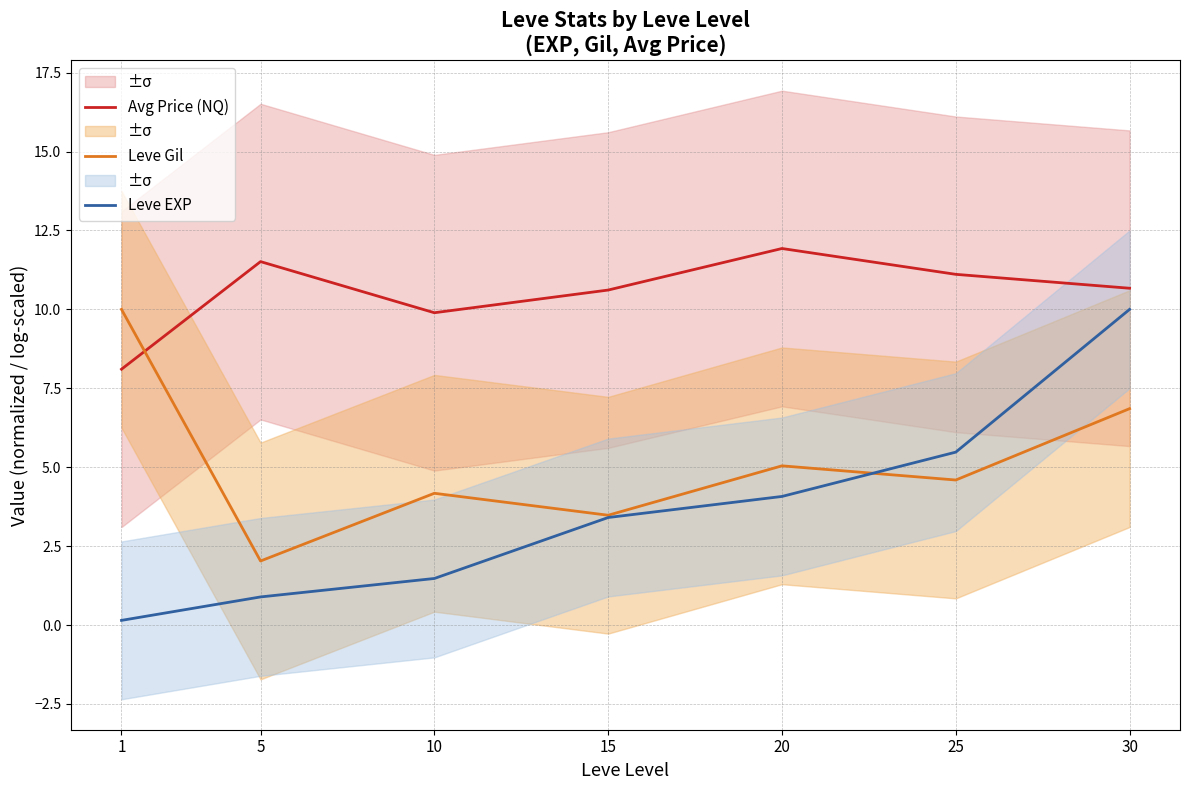

Is the value of Leve Gil at 30 greater than the value of Leve EXP at 25?

Yes